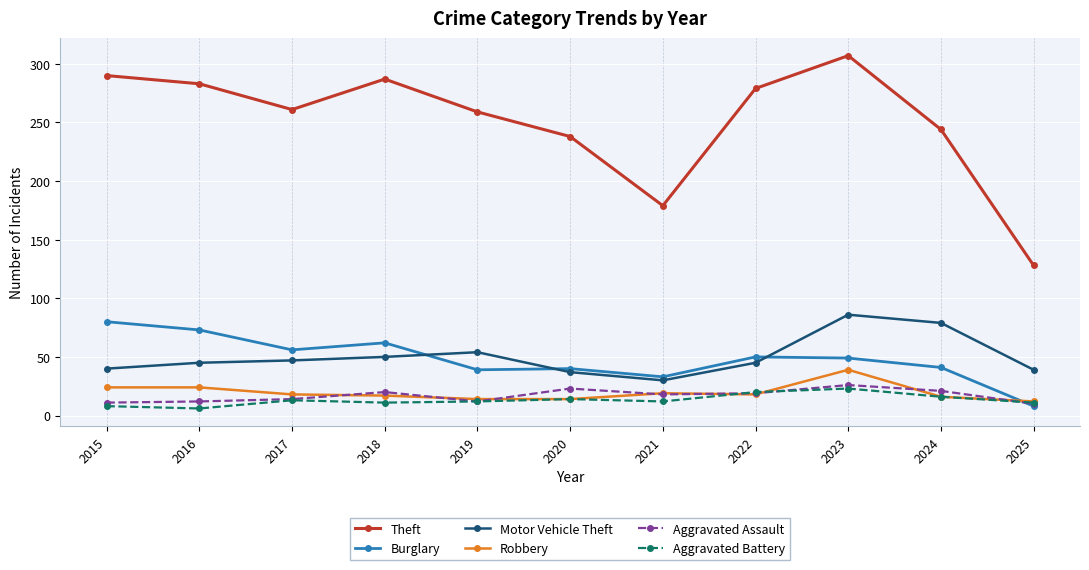

What is the approximate value of Motor Vehicle Theft at 2022, to the nearest 5?

45